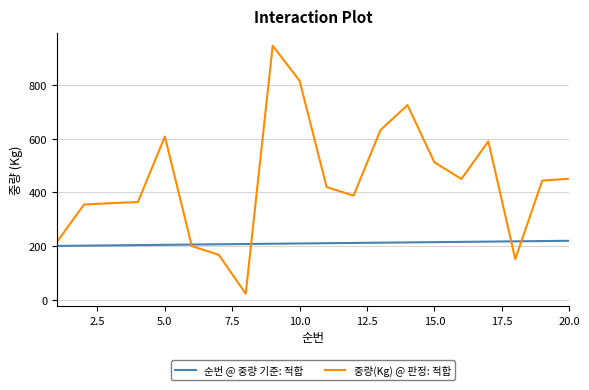

Is this an area chart (filled region under the line)?

No